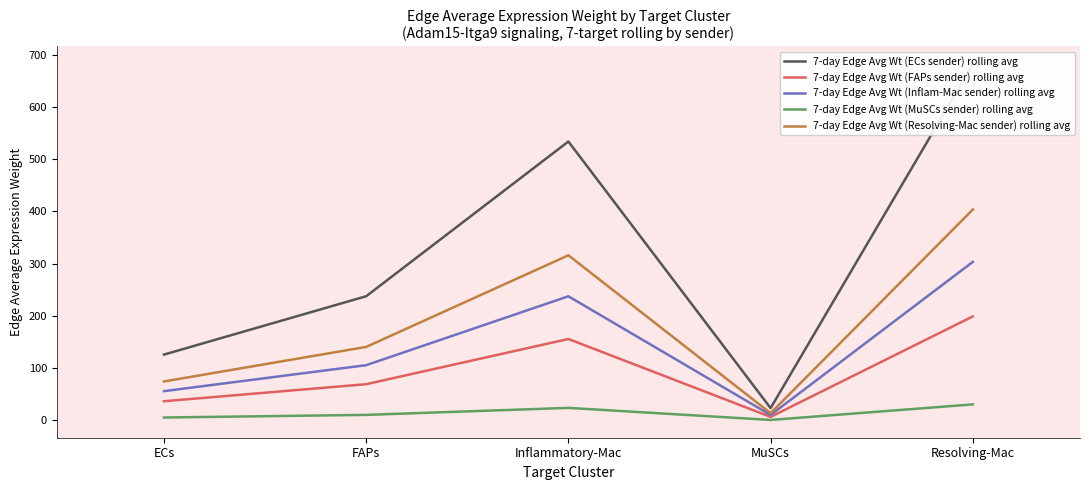

True or false: 7-day Edge Avg Wt (Inflam-Mac sender) rolling avg and 7-day Edge Avg Wt (FAPs sender) rolling avg intersect in this chart.

False